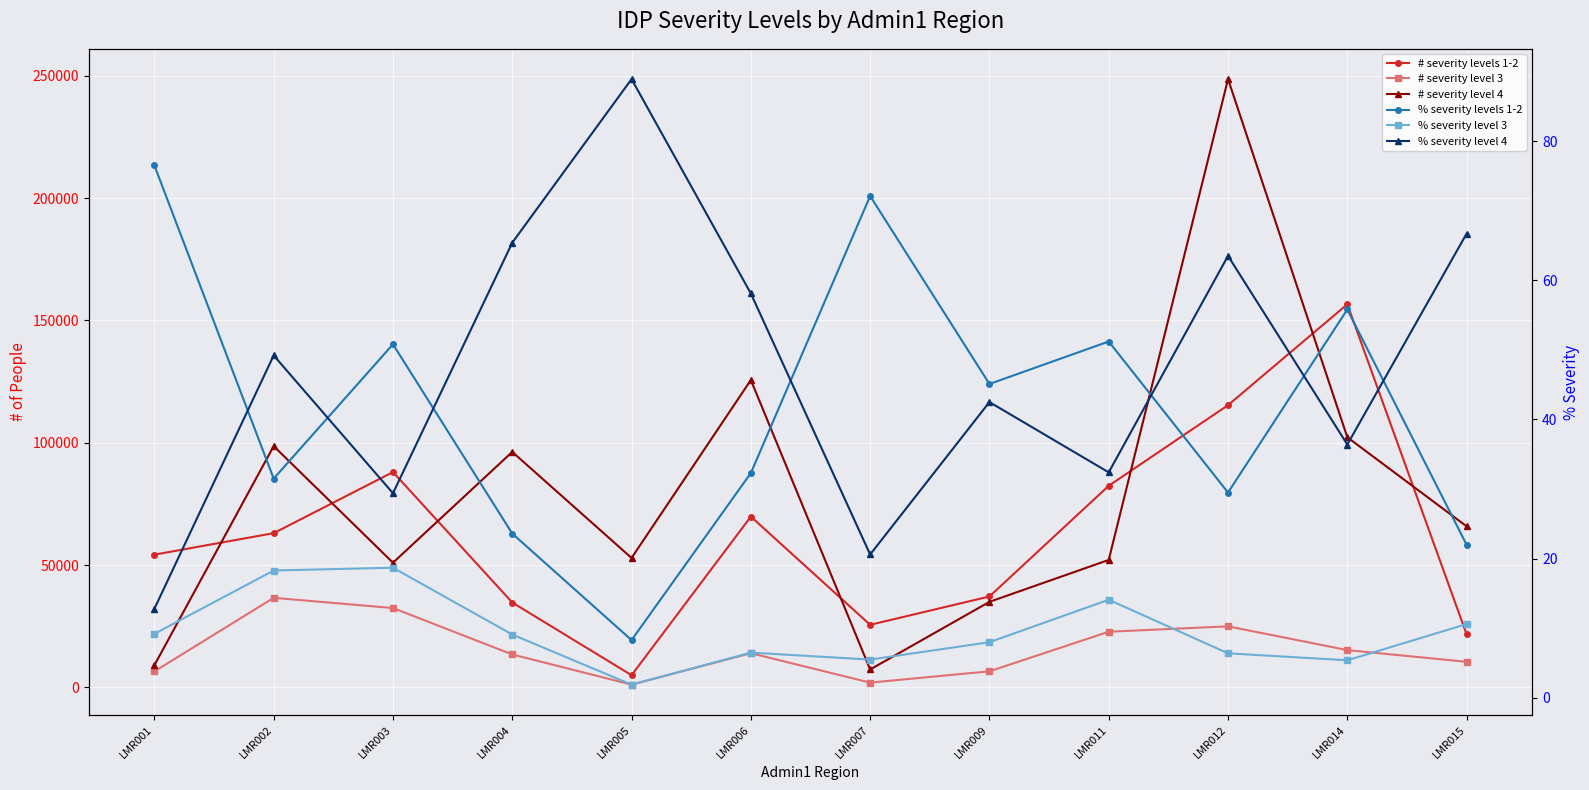

What is the highest value of the # severity level 4 series?

248661.0